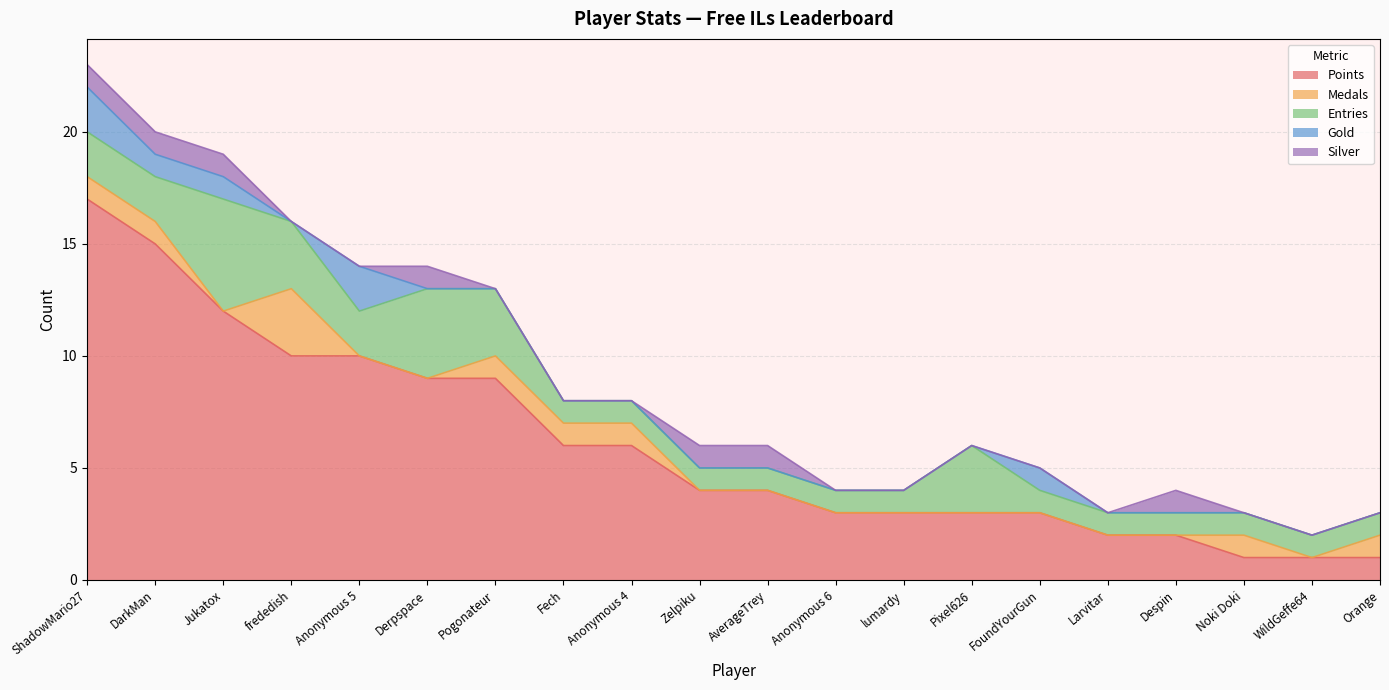

How many series are shown in this chart?

5